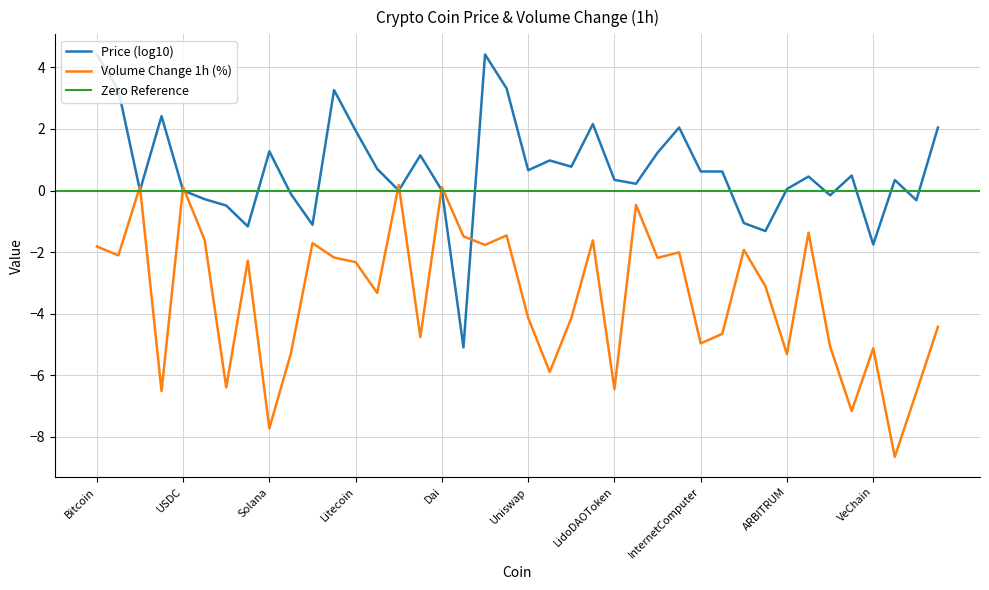

The chart shows a value of 0.2 at BinanceUSD. True or false?

True